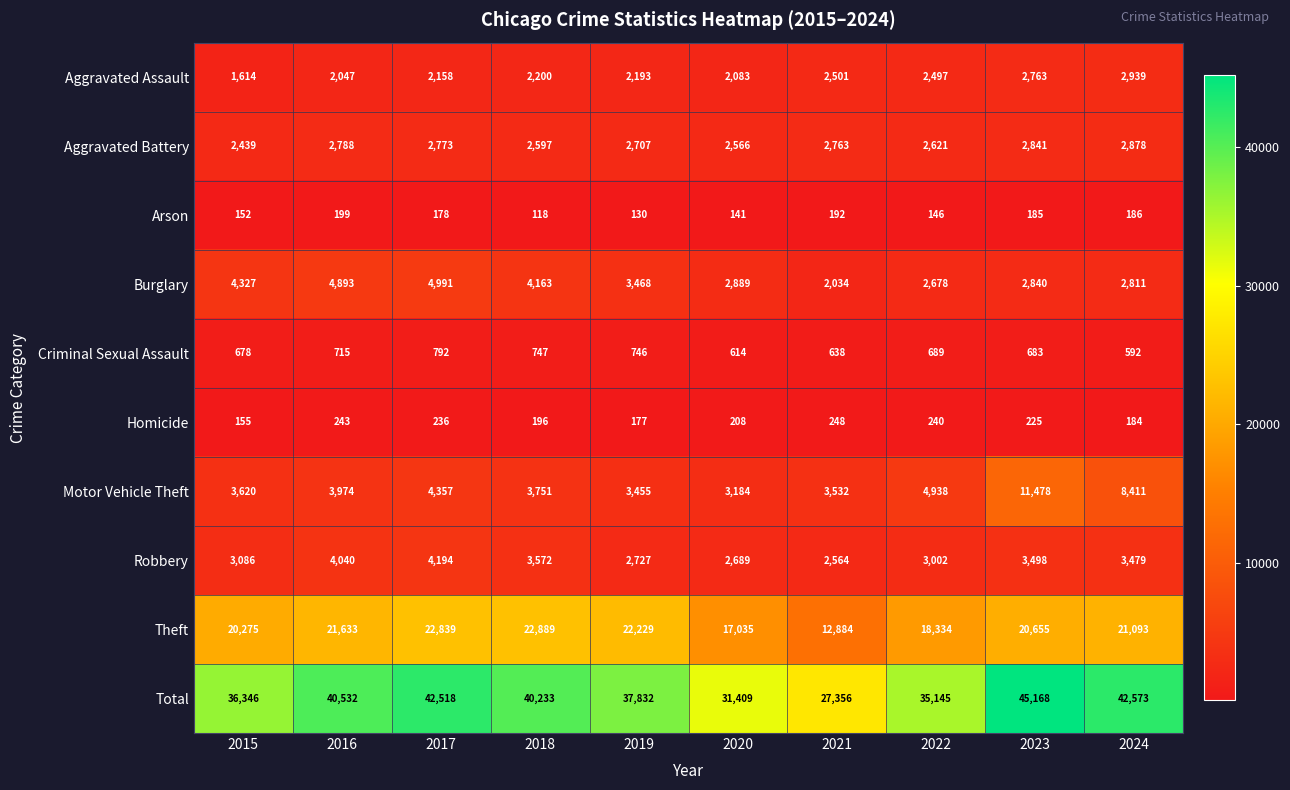

At which label does Criminal Sexual Assault reach its minimum?

2024